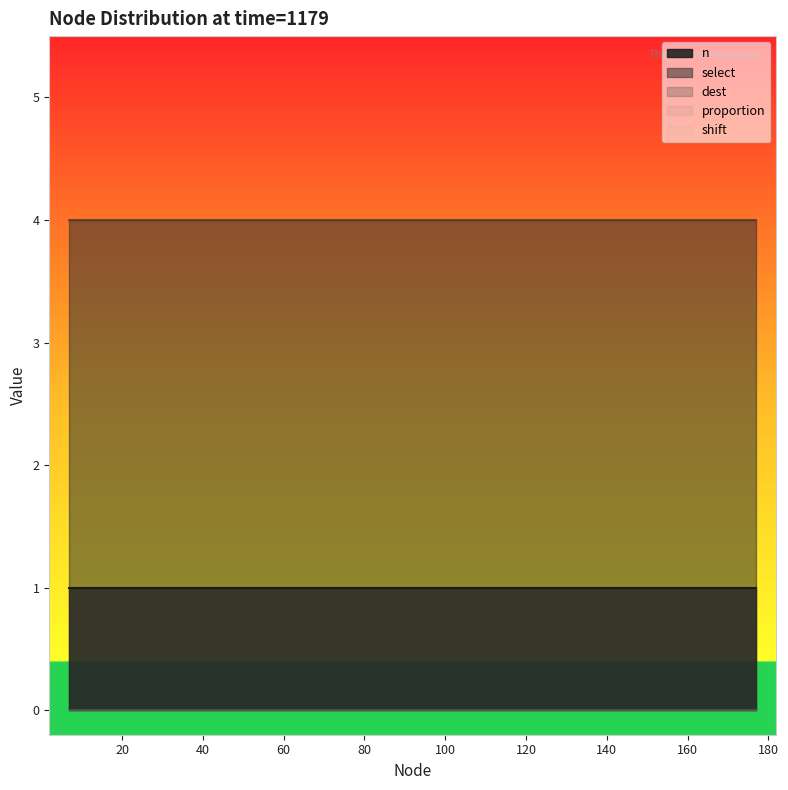

Which series has the largest range (max minus min)?

n